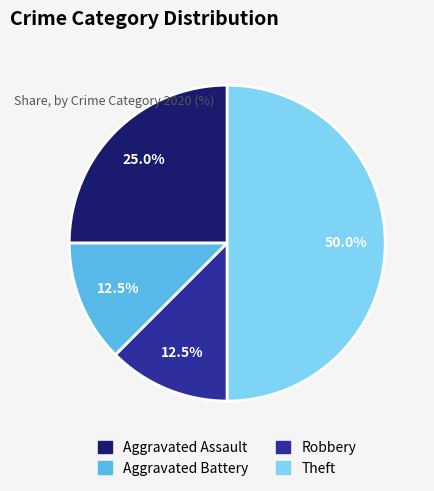

To the nearest percent, what portion does Theft represent?

50%